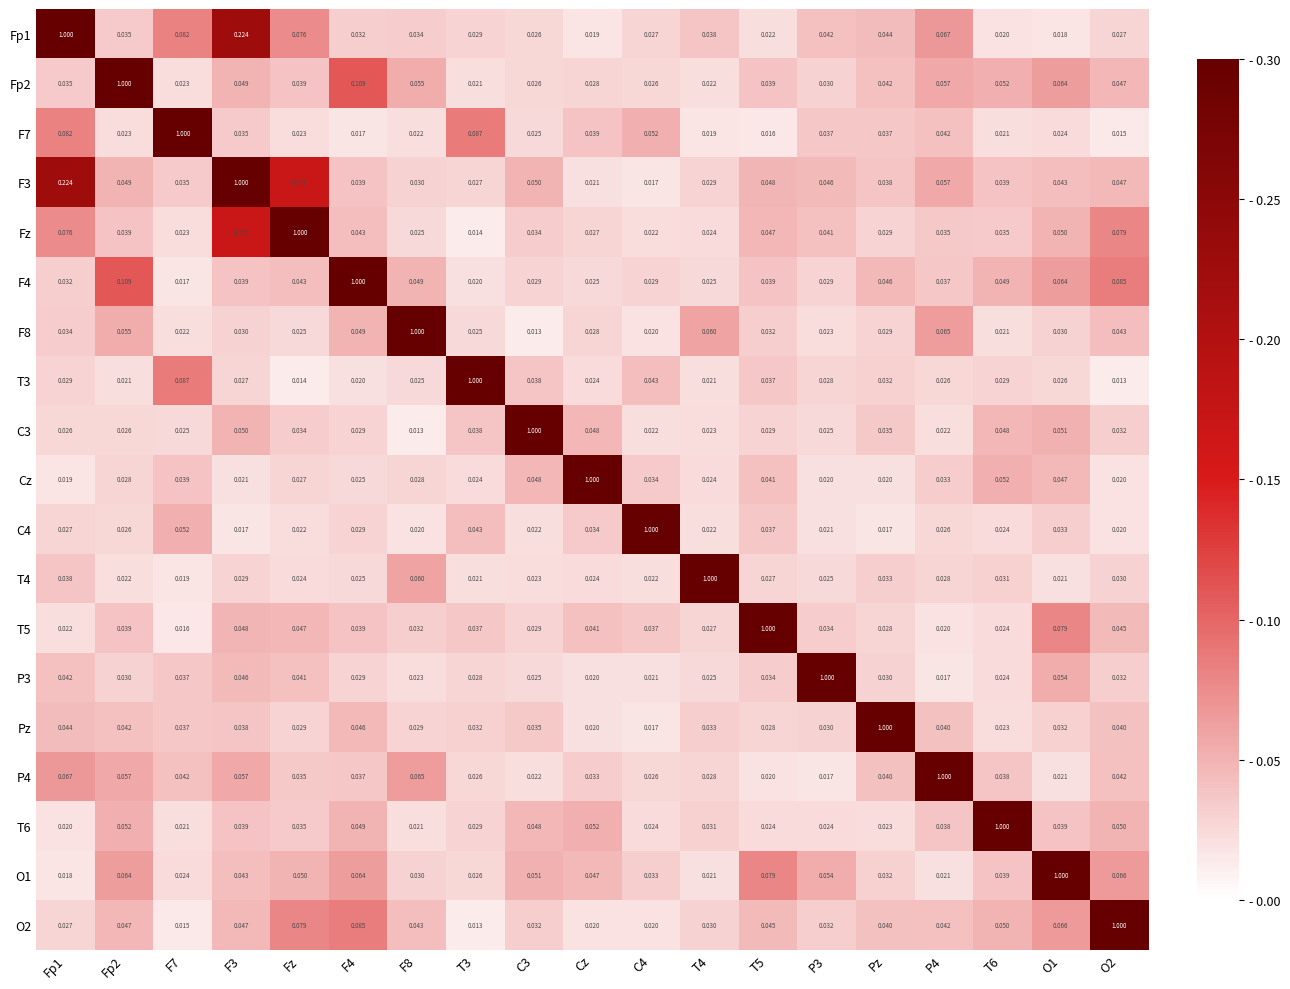

Which category has the highest value in the Cz series?

Cz